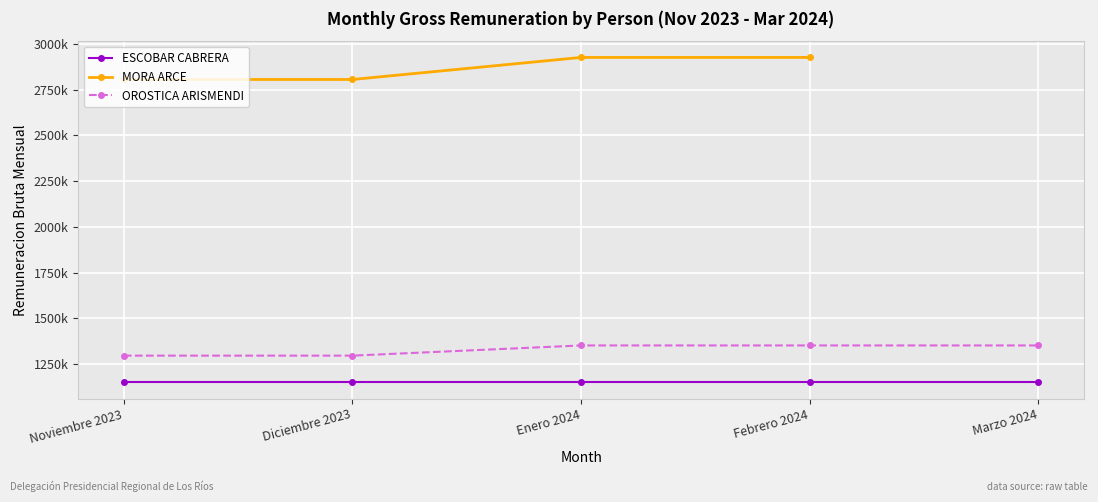

Which has a higher value, Marzo 2024 or Enero 2024?

Marzo 2024